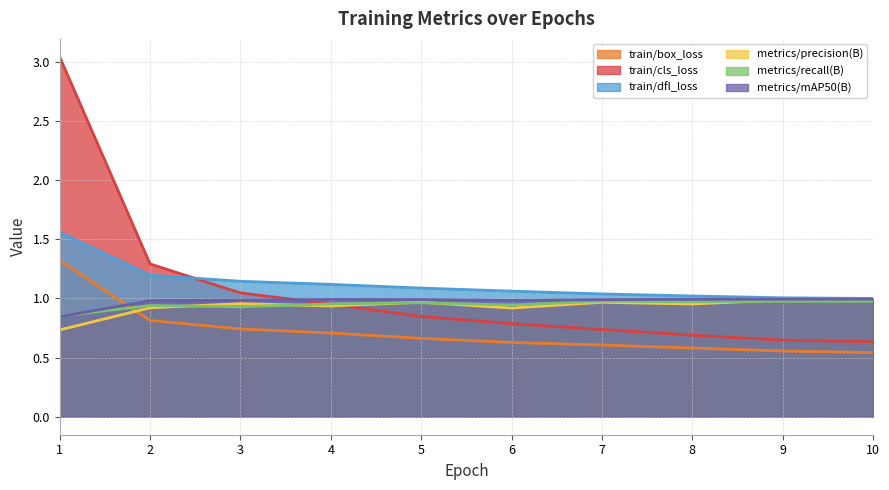

What is the difference between the maximum and second lowest values in the train/cls_loss series?

2.4